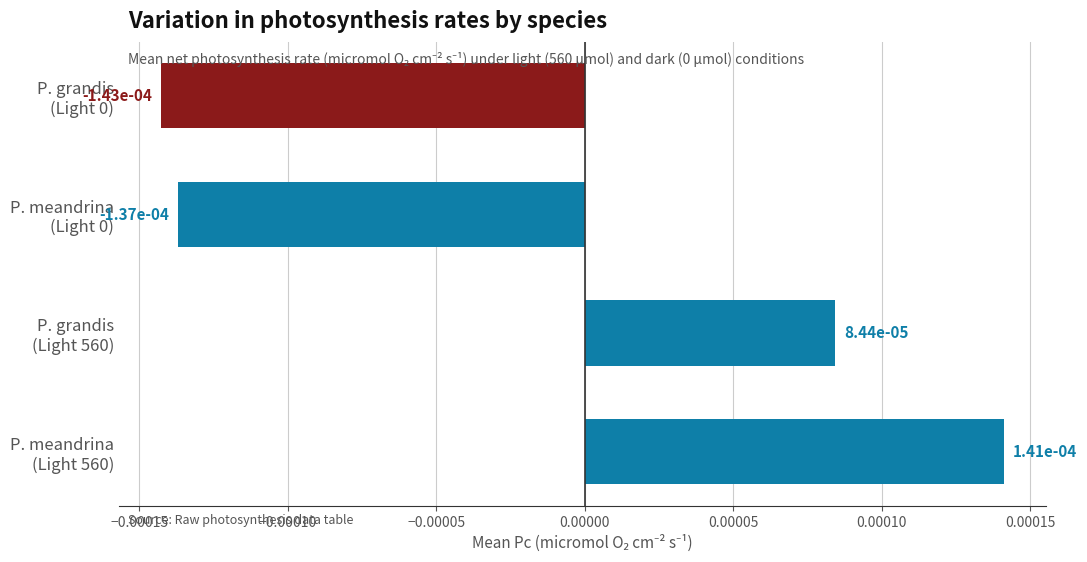

Count the values in the range 0 to 1.

2